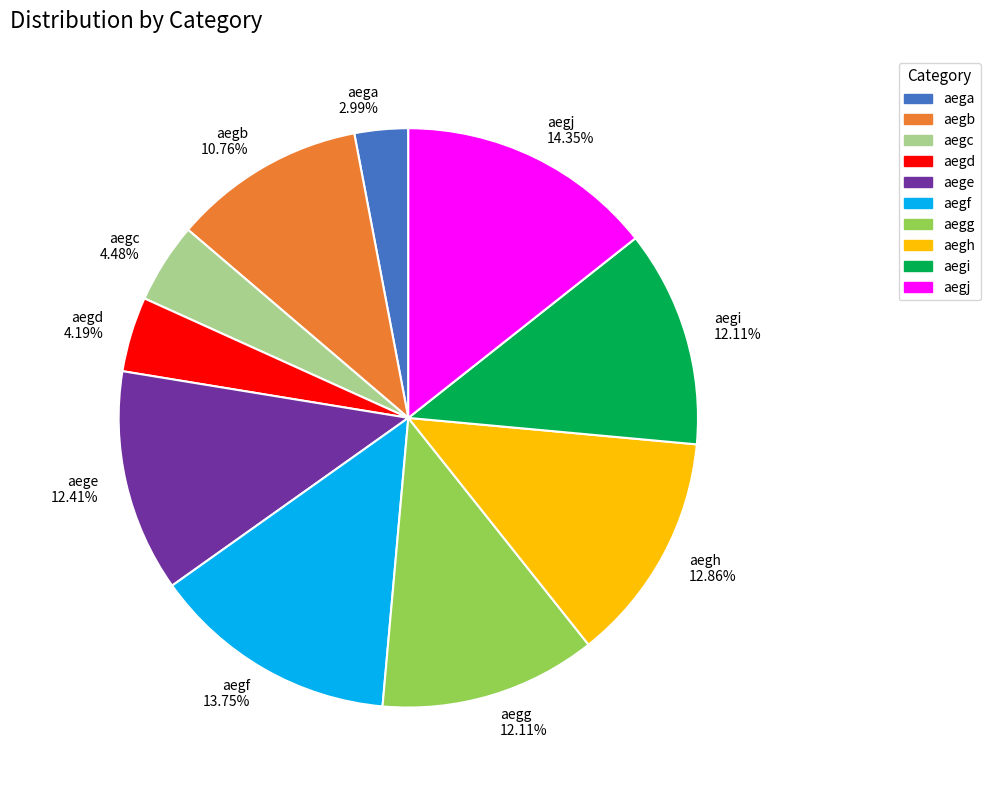

To the nearest percent, what is the average slice percentage?

10%